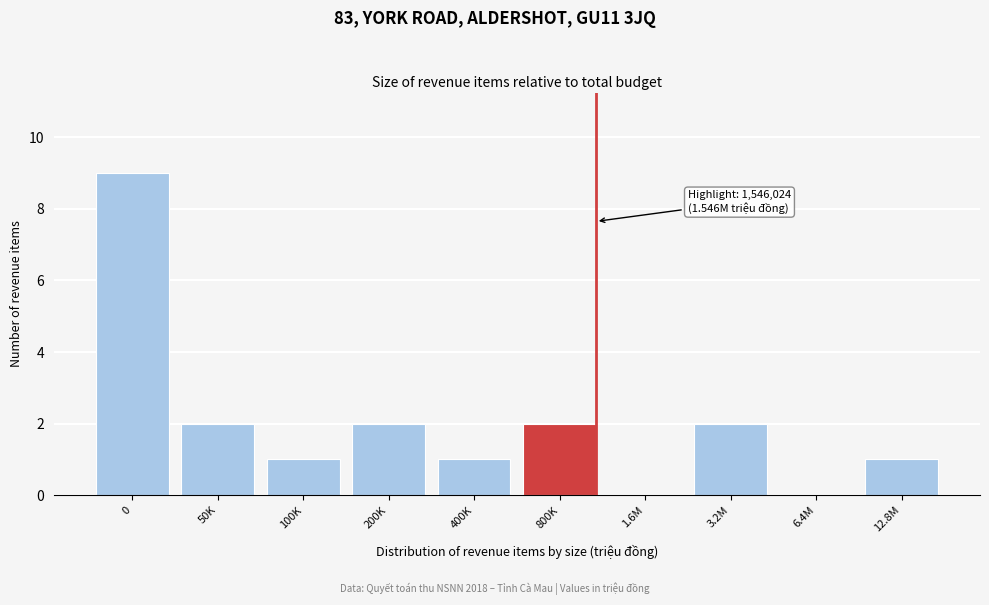

Reading left to right, list all the values displayed in this chart.

0=9	50K=2	100K=1	200K=2	400K=1	800K=2	1.6M=0	3.2M=2	6.4M=0	12.8M=1